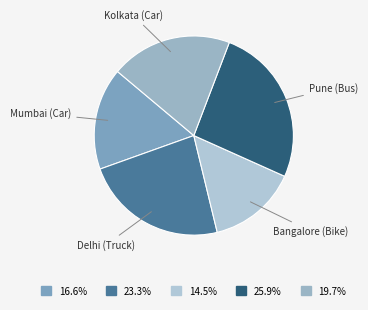

Does Kolkata (Car) represent more than half of the total?

No